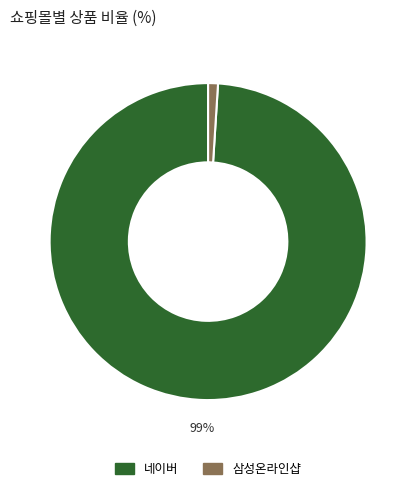

How many slices are in this pie chart?

2